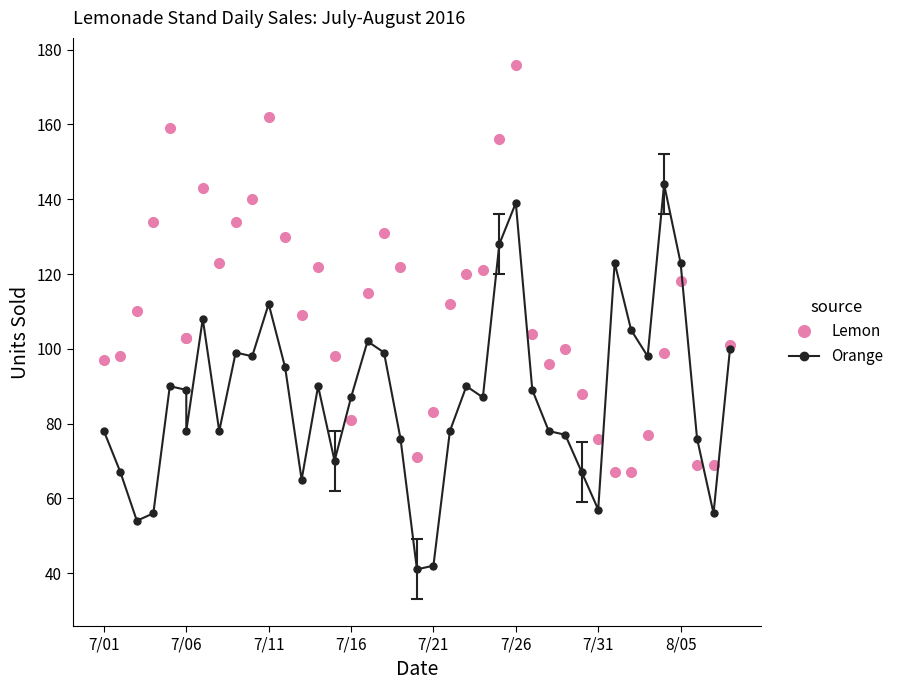

How many intersections are there between Lemon and Orange?

4